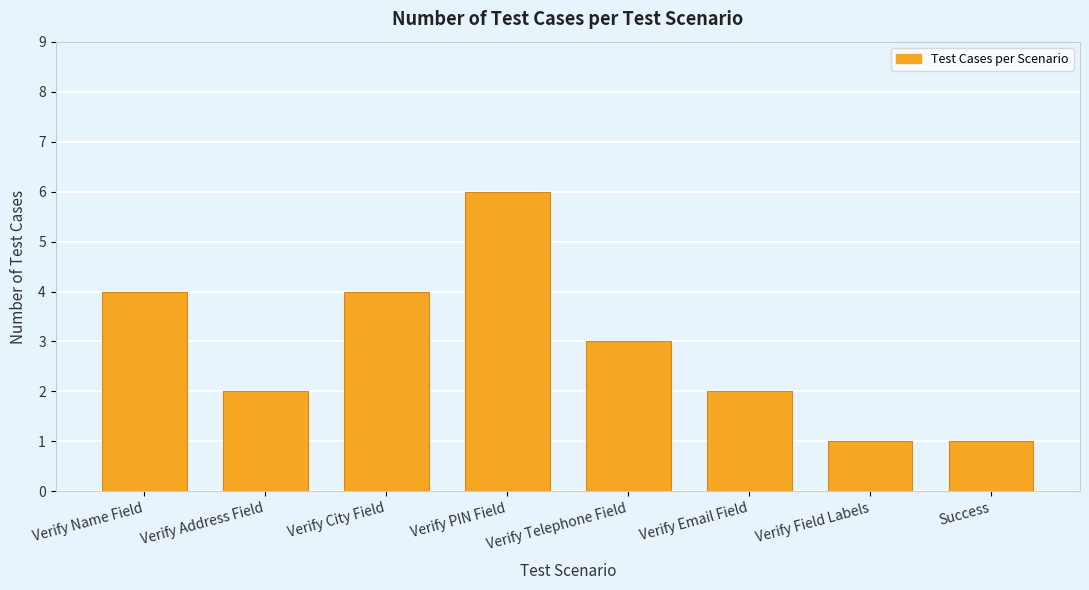

Count the values in the range 2 to 4.

5